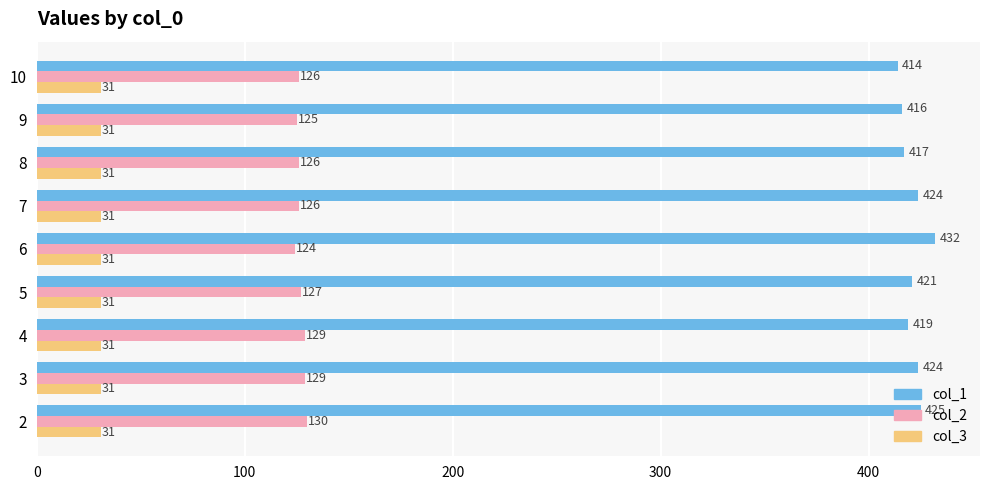

At which label is col_2 closest to 127?

5